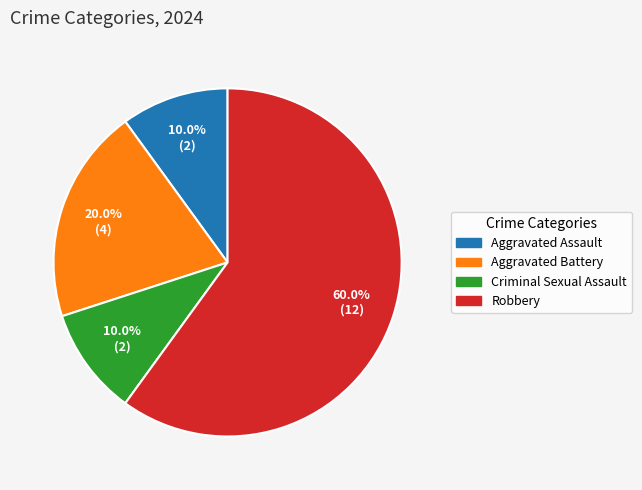

Which has a higher value, Aggravated Assault or Robbery?

Robbery